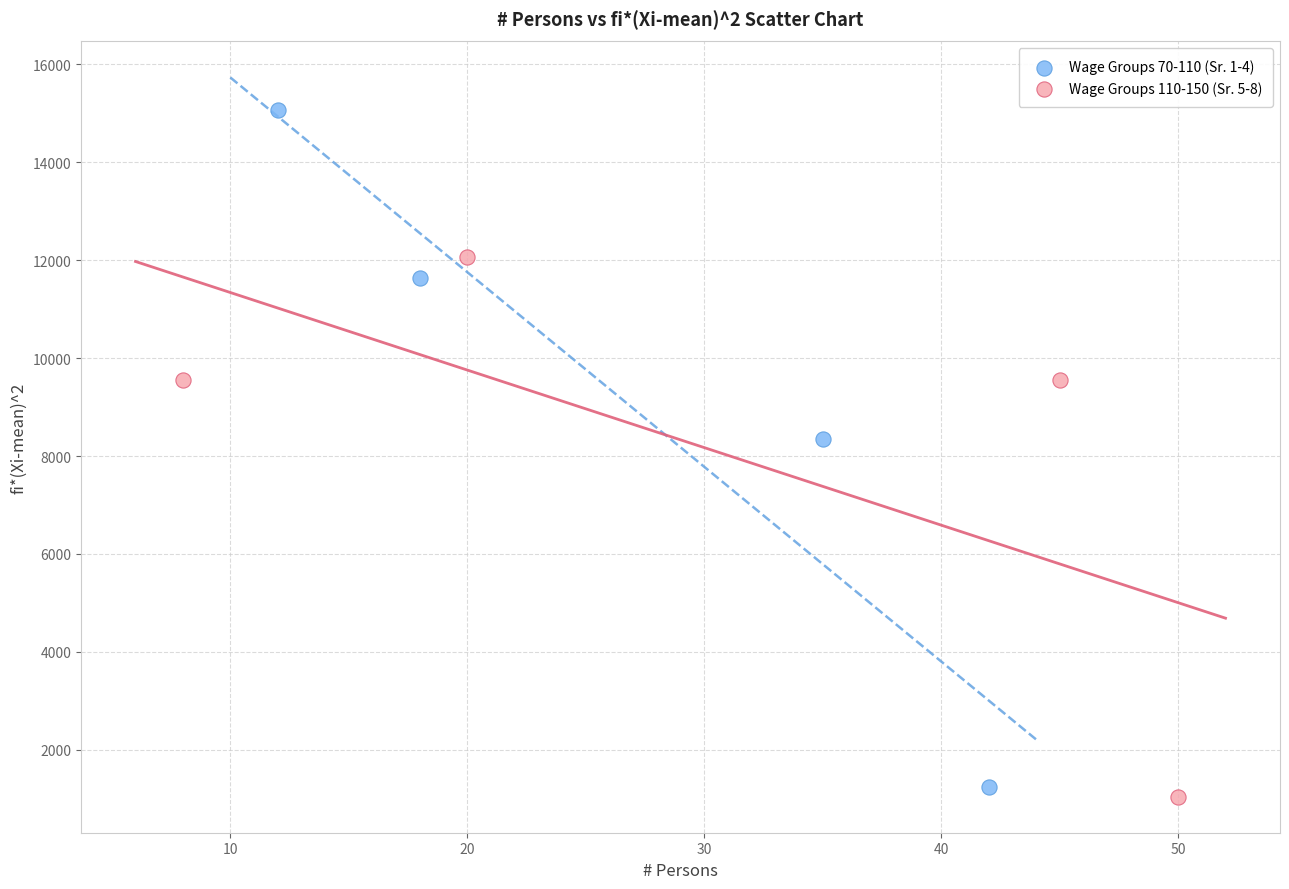

What are all the series names shown in the legend?

Wage Groups 70-110 (Sr. 1-4), Wage Groups 110-150 (Sr. 5-8)